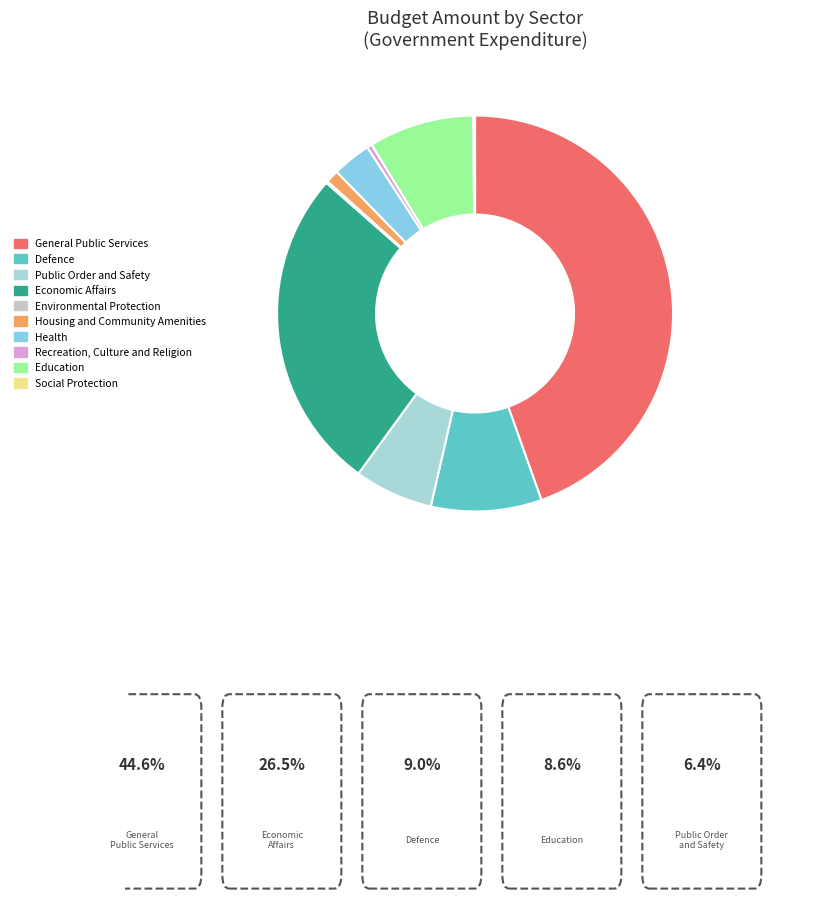

Is there any slice that represents more than half of the pie?

No